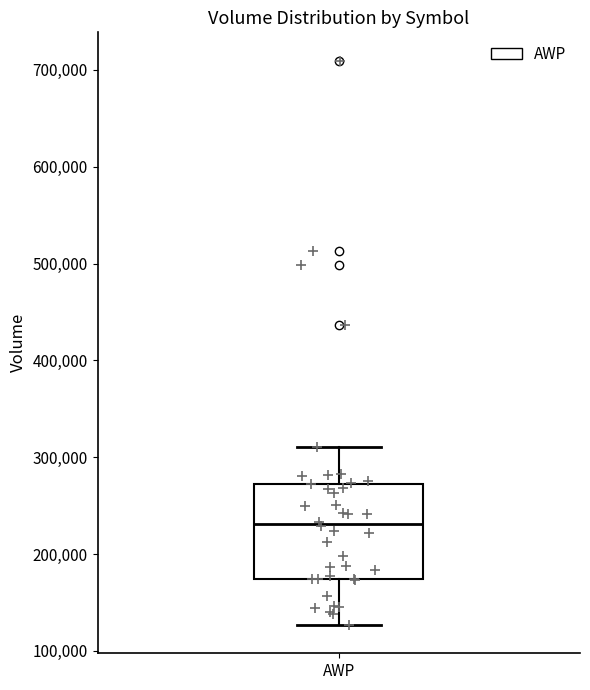

Transcribe this box plot: give where the median line is, the range the box spans, and where the two whiskers end, as read against the y-axis. The values are not printed on the chart, so give them approximately, as read against the axis.

median 230000, box 170000 to 270000, whiskers 130000 to 310000